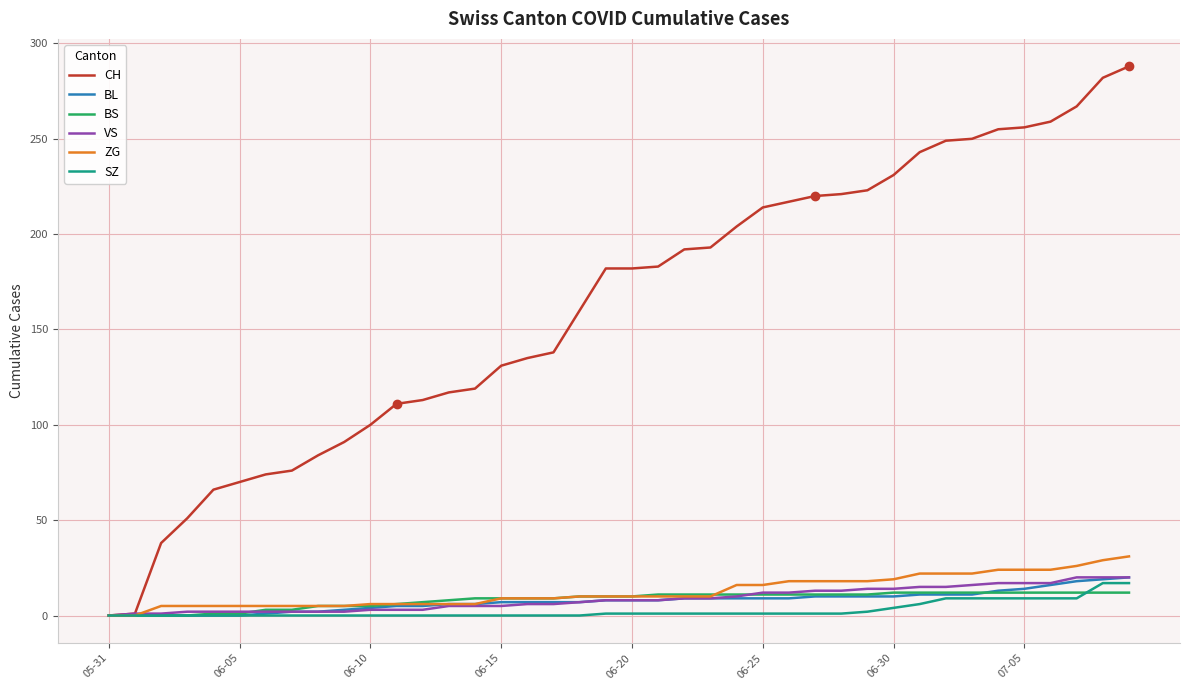

How many series are shown in this chart?

6